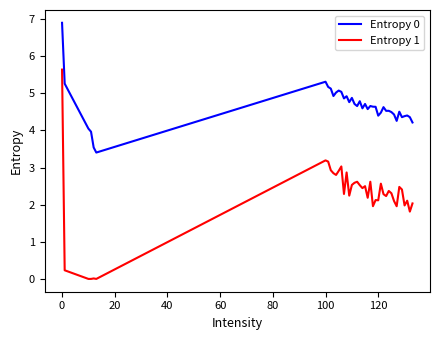

How many lines are shown in the chart?

2